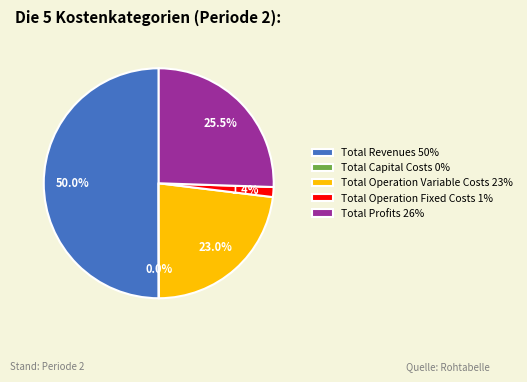

What is the ratio of the value at Total Operation Variable Costs 23% to the value at Total Profits 26%?

0.9